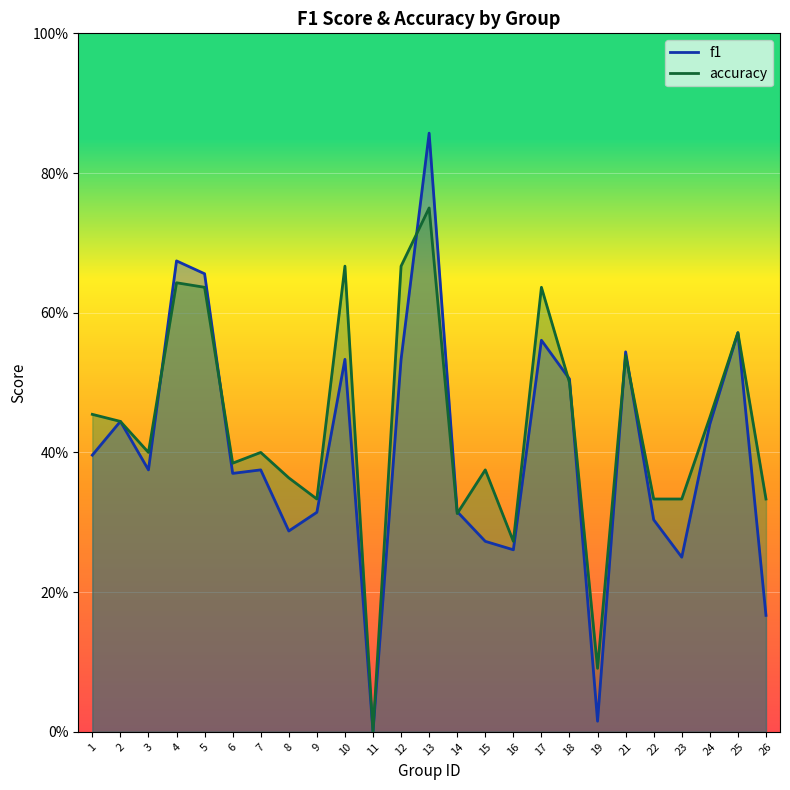

List the series in order of their peak value, lowest first.

accuracy, f1